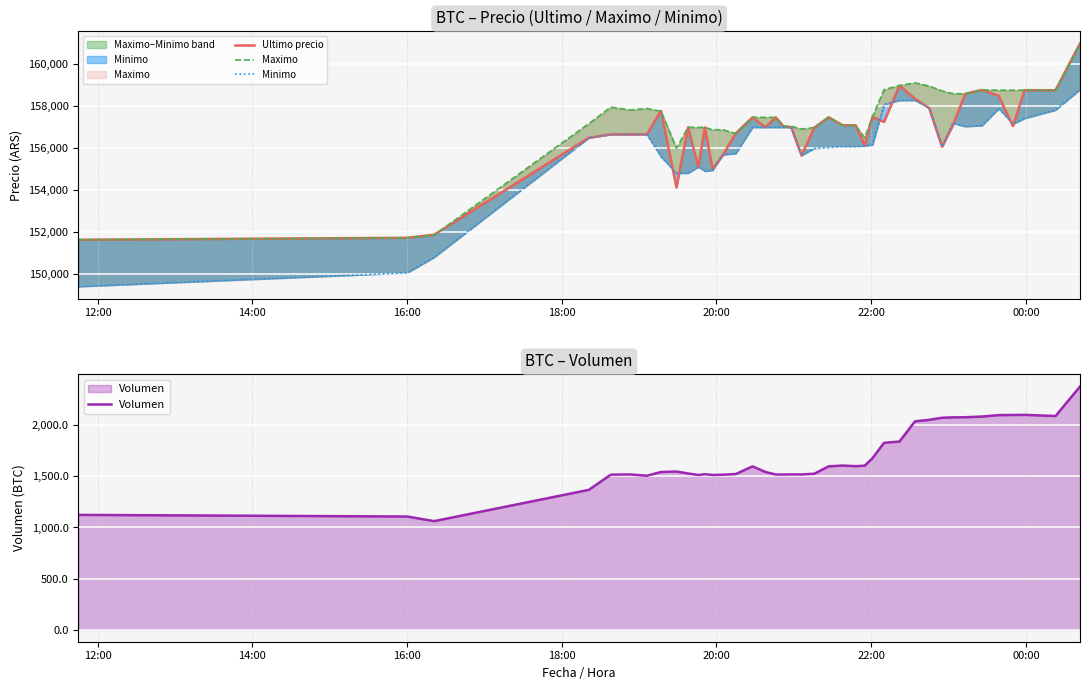

What is the highest value of the Volumen series?

2380.6